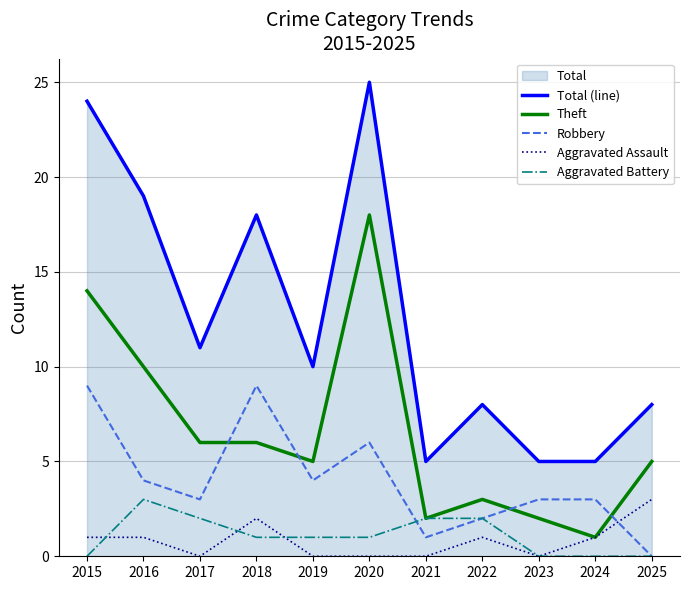

Reading left to right, transcribe all the data shown in this chart.

Total (line): 2015=24	2016=19	2017=11	2018=18	2019=10	2020=25	2021=5	2022=8	2023=5	2024=5	2025=8
Theft: 2015=14	2016=10	2017=6	2018=6	2019=5	2020=18	2021=2	2022=3	2023=2	2024=1	2025=5
Robbery: 2015=9	2016=4	2017=3	2018=9	2019=4	2020=6	2021=1	2022=2	2023=3	2024=3	2025=0
Aggravated Assault: 2015=1	2016=1	2017=0	2018=2	2019=0	2020=0	2021=0	2022=1	2023=0	2024=1	2025=3
Aggravated Battery: 2015=0	2016=3	2017=2	2018=1	2019=1	2020=1	2021=2	2022=2	2023=0	2024=0	2025=0